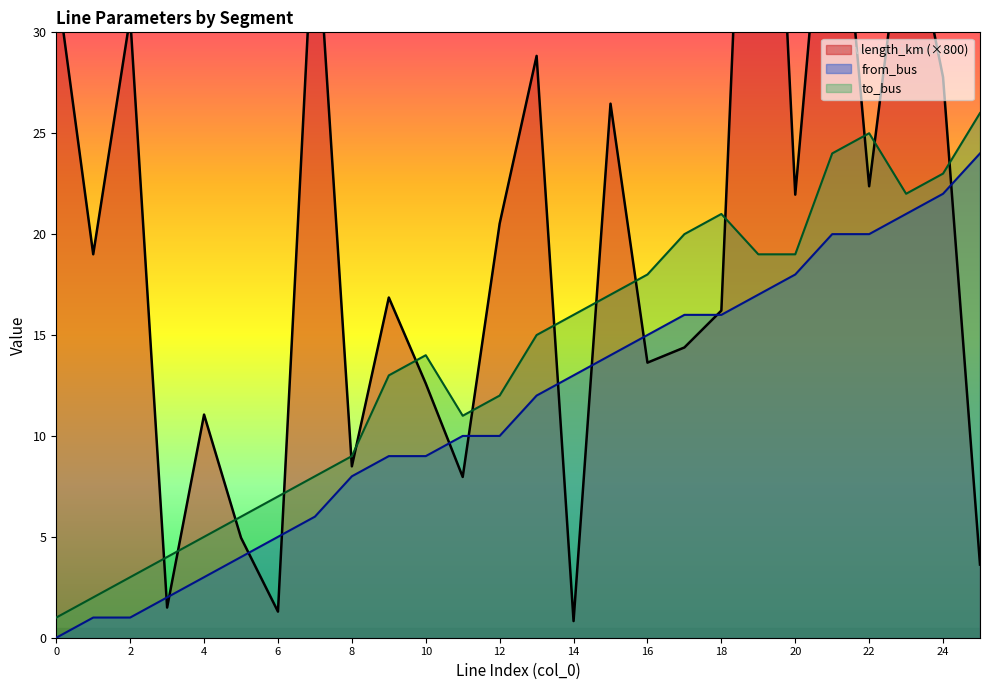

Is the value of from_bus at 0 greater than the value of to_bus at 11?

No